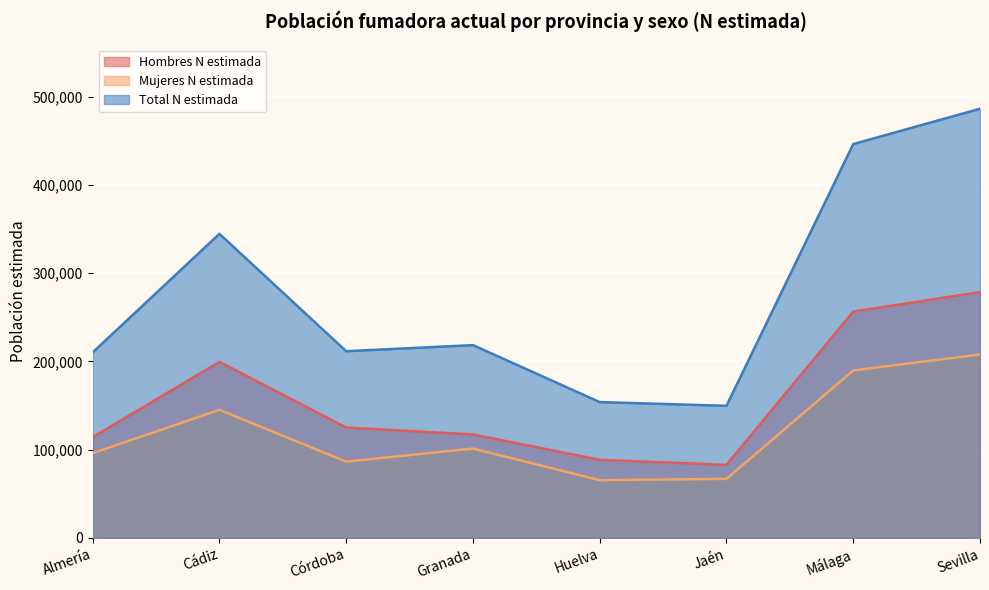

What position from the left is Almería?

1